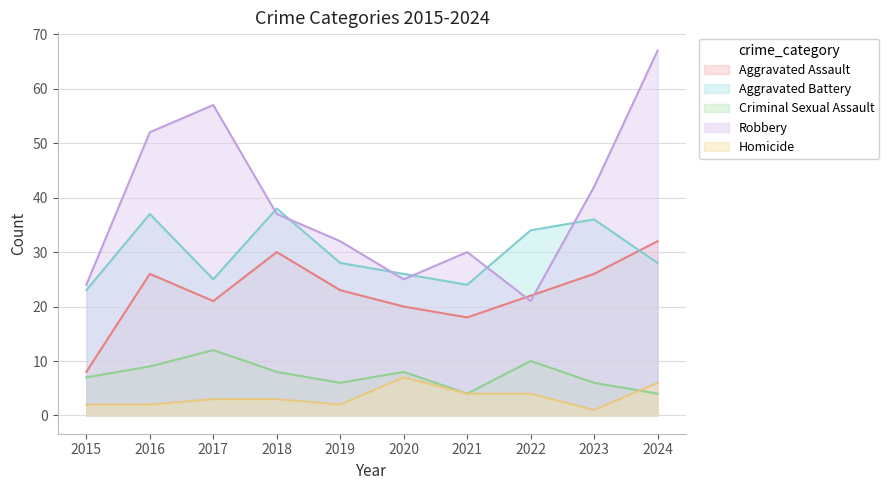

Does the chart have visible grid lines?

Yes